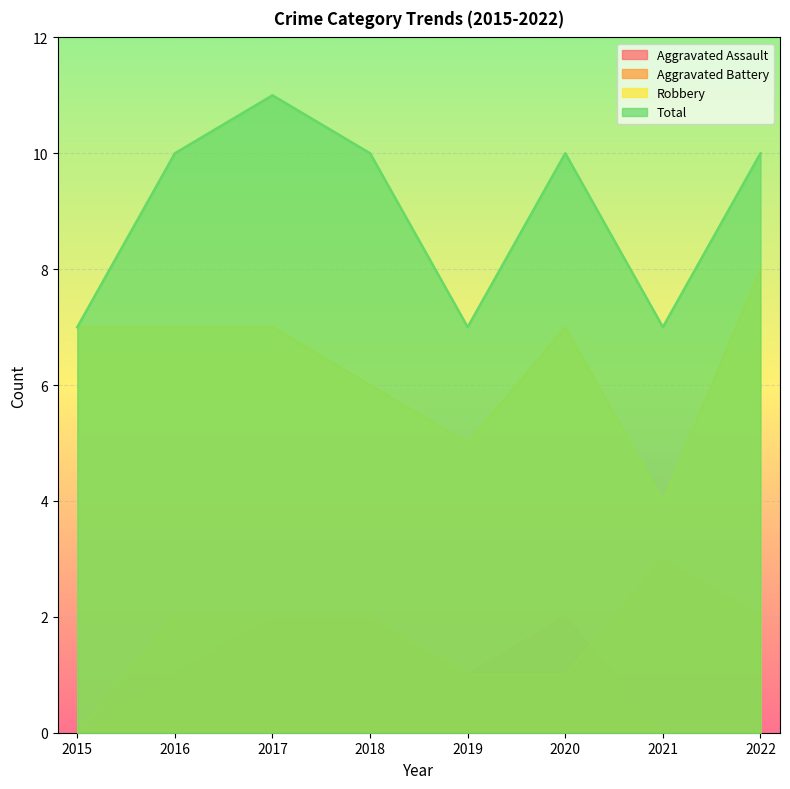

At which label does Aggravated Assault reach its peak?

2017